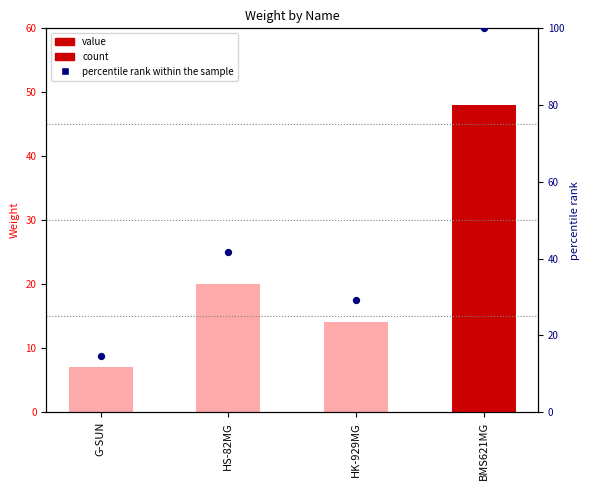

Between HK-929MG and G-SUN, which is larger?

HK-929MG